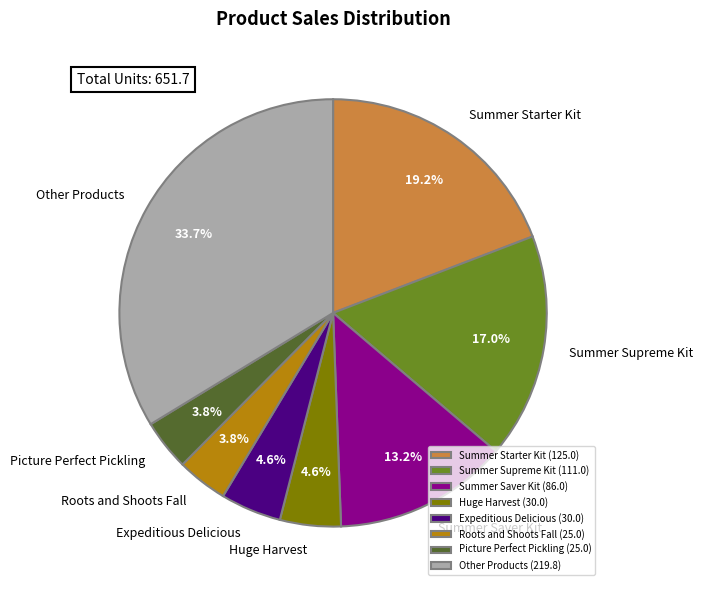

To the nearest percent, what is the difference between the largest and smallest slice percentages?

30%